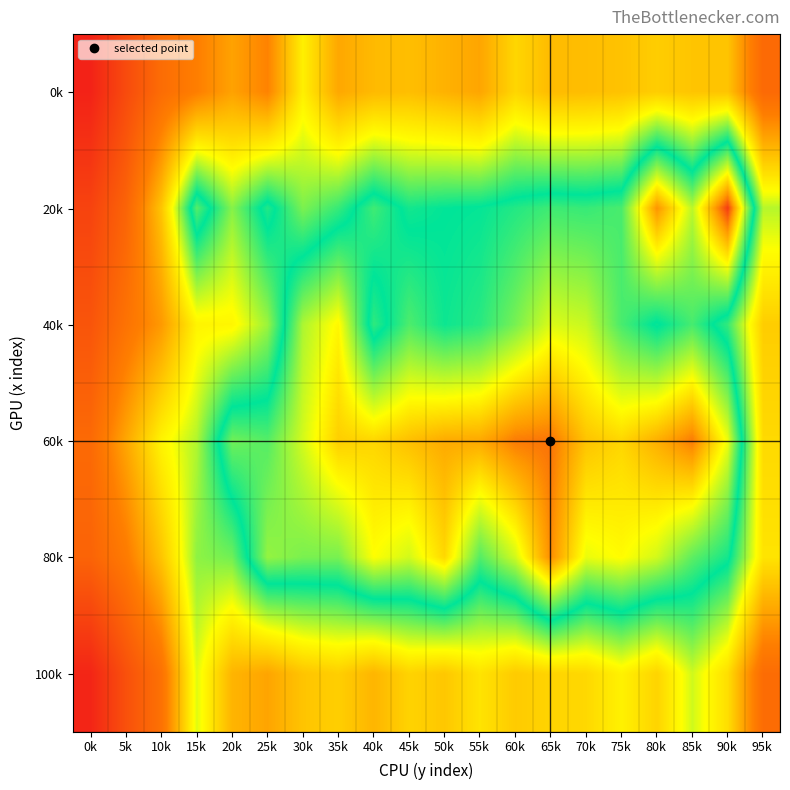

Reading left to right, what are all the values shown in this chart?

0k: 0k=63.9	5k=80.5	10k=94.4	15k=101.6	20k=109.7	25k=102.8	30k=126.8	35k=110.9	40k=114.9	45k=115.9	50k=113.2	55k=110.4	60k=121.2	65k=115.2	70k=115.7	75k=116.8	80k=119.2	85k=117.3	90k=117.2	95k=93.2
20k: 0k=77.3	5k=90.8	10k=117.3	15k=157.9	20k=139.9	25k=153.8	30k=140.8	35k=146.5	40k=156.2	45k=149.4	50k=150.8	55k=151.3	60k=153.8	65k=156.1	70k=155.4	75k=157.0	80k=186.3	85k=166.3	90k=196.0	95k=136.0
40k: 0k=84.5	5k=97.0	10k=107.9	15k=127.8	20k=128.3	25k=138.2	30k=165.2	35k=172.9	40k=147.1	45k=157.3	50k=152.0	55k=154.2	60k=160.8	65k=169.0	70k=167.4	75k=157.0	80k=150.2	85k=156.7	90k=146.7	95k=119.1
60k: 0k=93.3	5k=110.7	10k=127.8	15k=136.5	20k=160.2	25k=157.9	30k=168.3	35k=178.5	40k=177.5	45k=180.6	50k=183.4	55k=183.7	60k=189.1	65k=190.1	70k=180.0	75k=177.5	80k=182.8	85k=189.2	90k=170.6	95k=121.9
80k: 0k=90.6	5k=100.2	10k=117.4	15k=139.3	20k=141.8	25k=163.1	30k=161.1	35k=160.9	40k=171.8	45k=168.3	50k=177.2	55k=157.9	60k=168.1	65k=187.3	70k=170.3	75k=172.3	80k=168.2	85k=158.7	90k=152.7	95k=124.2
100k: 0k=65.1	5k=82.7	10k=96.6	15k=132.6	20k=113.7	25k=110.3	30k=117.2	35k=119.6	40k=113.9	45k=120.5	50k=117.9	55k=124.1	60k=118.7	65k=120.8	70k=121.6	75k=127.2	80k=120.7	85k=133.9	90k=122.9	95k=94.3